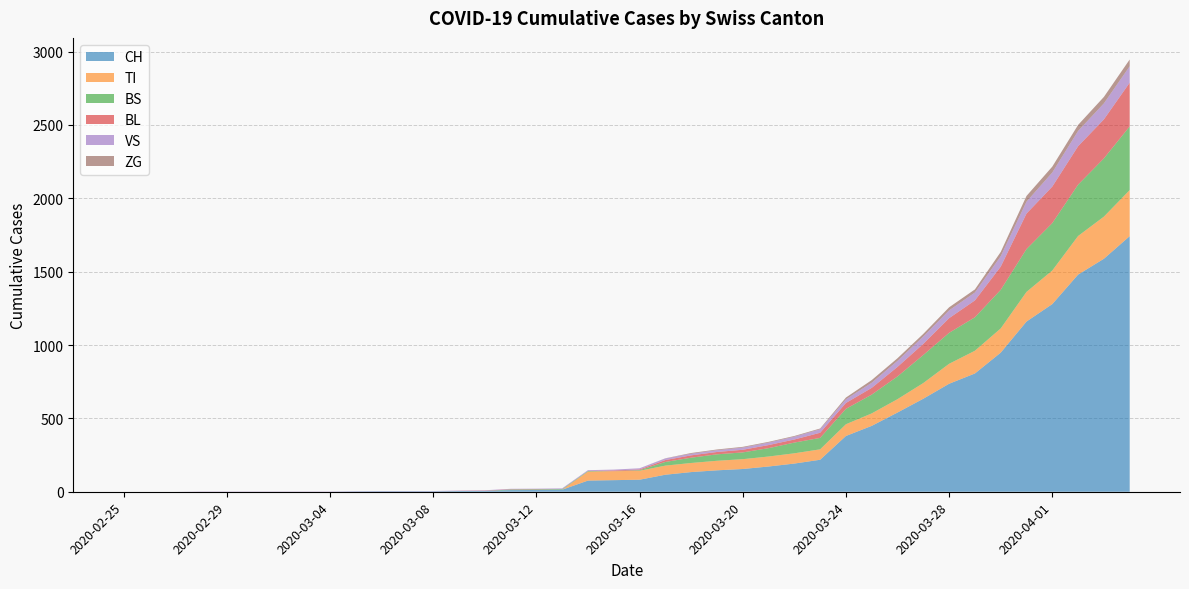

Reading left to right, what are all the values shown in this chart?

CH: 0	0	0	0	0	0	0	0	0	2	3	3	3	5	6	11	12	14	76	79	82	116	134	146	155	172	192	218	380	449	540	634	736	806	948	1160	1279	1480	1588	1742
TI: 0	0	0	0	0	0	0	0	0	0	0	0	0	0	0	0	0	0	61	61	61	62	62	65	67	68	70	71	80	85	91	107	136	155	165	202	229	263	287	314
BS: 0	0	0	0	0	0	0	0	0	0	0	0	0	0	0	4	4	4	4	0	4	25	36	44	46	57	73	78	105	128	155	191	211	228	263	292	323	350	397	434
BL: 0	0	0	0	0	0	0	0	0	0	0	0	0	1	2	2	2	0	0	5	5	13	16	16	18	21	21	35	40	46	65	76	100	115	158	242	249	262	266	298
VS: 0	0	0	2	2	2	2	2	2	2	2	2	2	2	2	3	3	5	6	6	8	11	11	12	15	17	19	24	25	35	41	50	53	54	71	81	96	104	109	112
ZG: 0	0	0	0	0	0	0	0	0	0	0	0	0	0	0	0	0	0	0	0	0	1	5	5	5	5	5	5	12	18	18	18	21	21	29	39	40	41	44	46